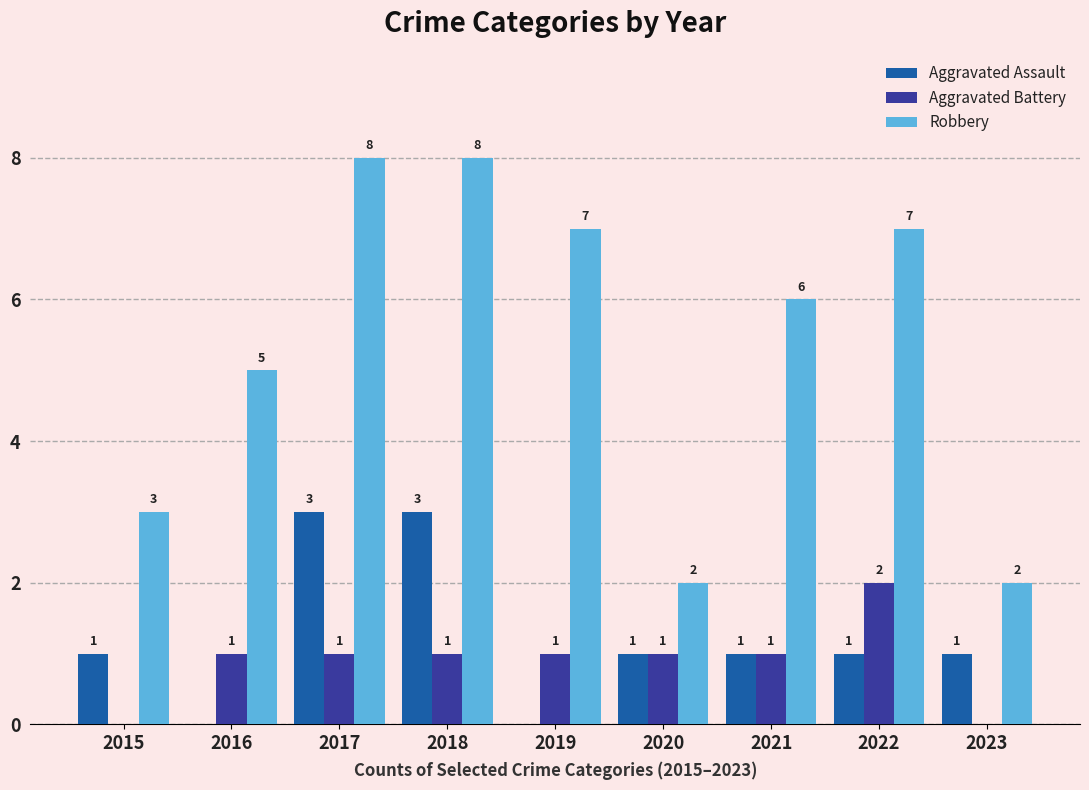

At which label does Robbery first exceed 6?

2017